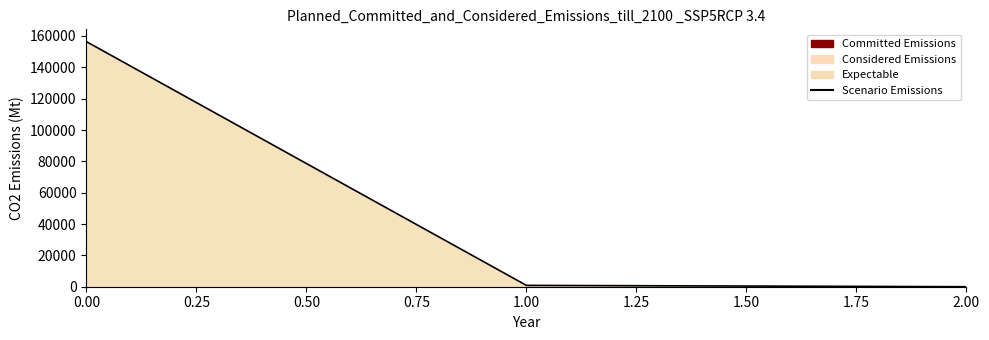

The value at 0.00 is 219732.6. True or false?

False